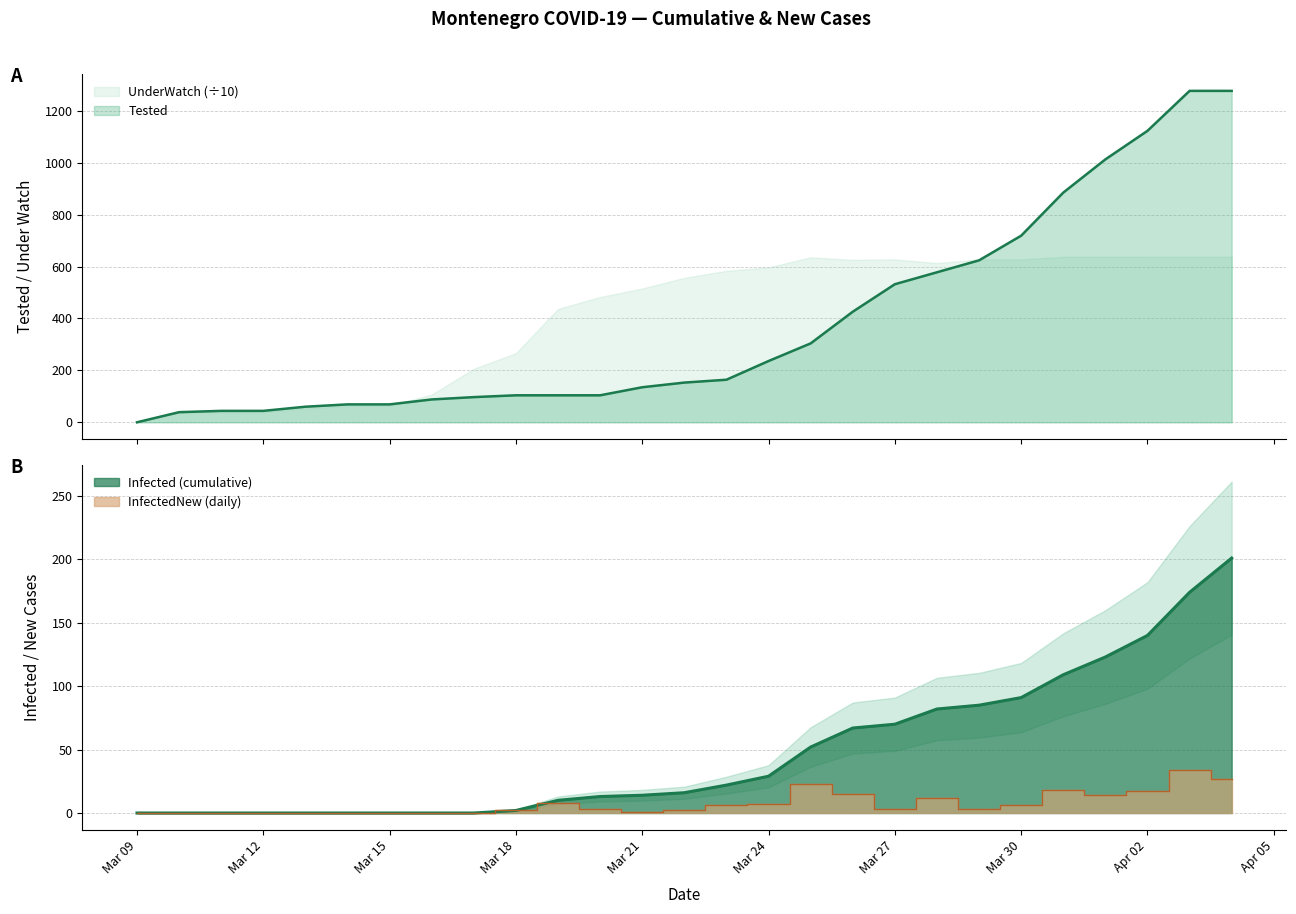

Which category has the highest value across all series?

2020-04-03